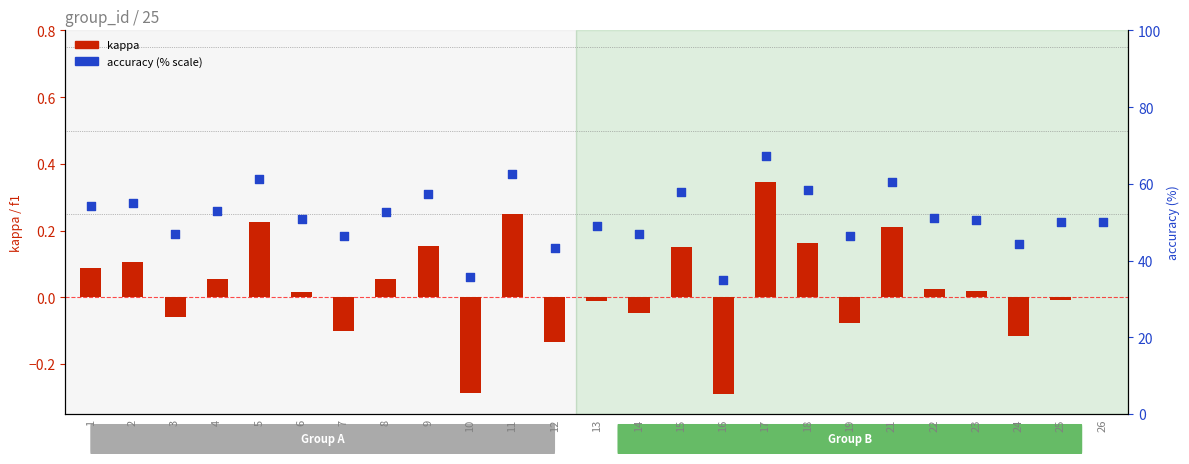

Which series contains the highest Y value?

accuracy (% scale)